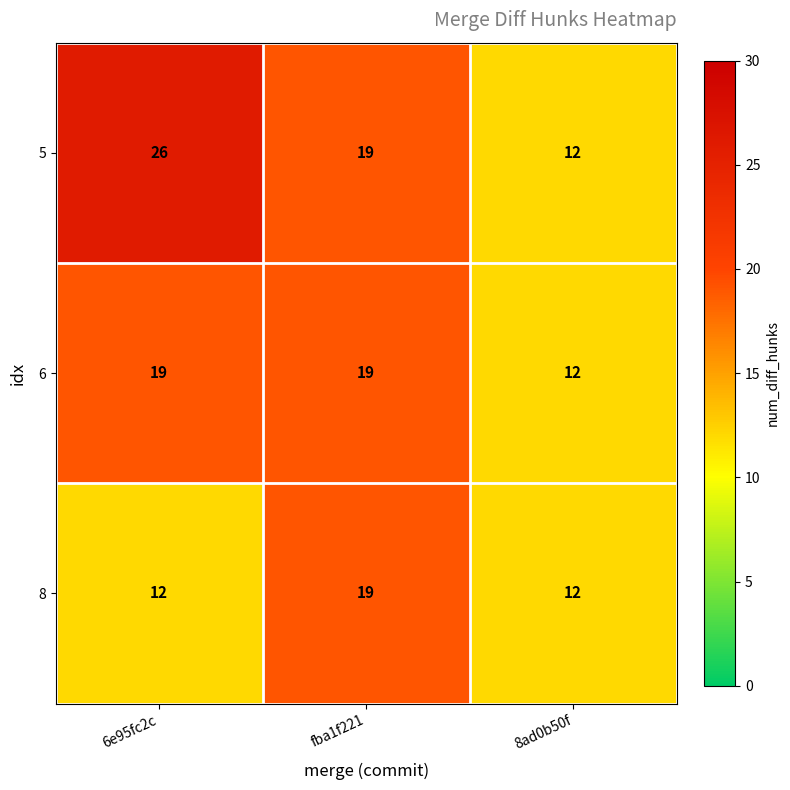

Which series has the widest spread of values?

5